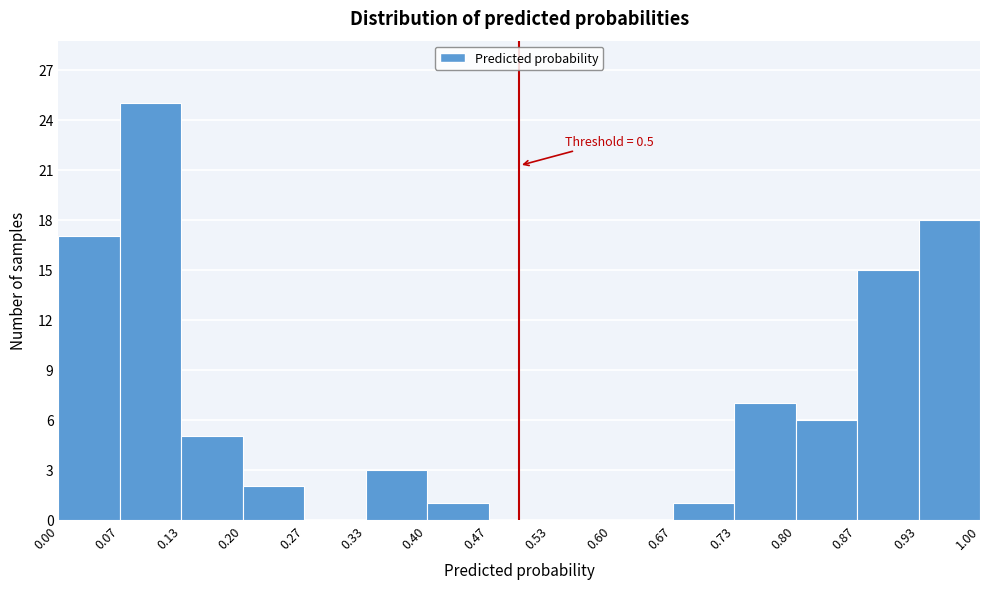

Which range on the x-axis has the tallest bar?

0.07 to 0.13